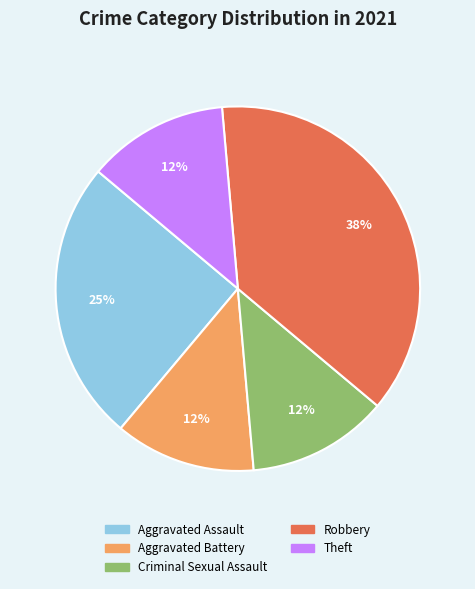

Does Theft account for over 50% of the chart?

No